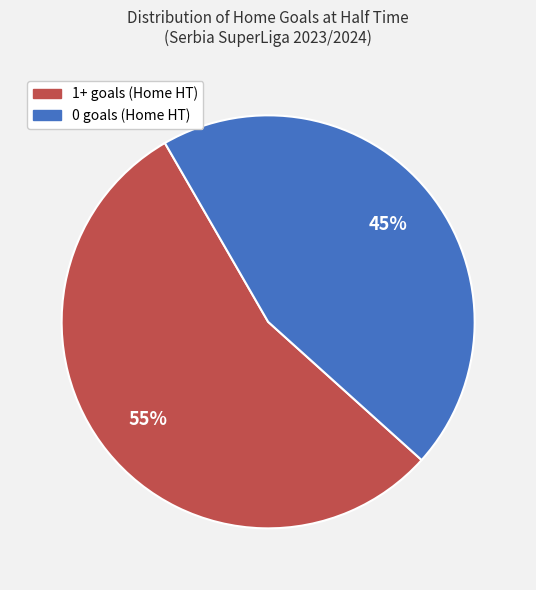

To the nearest percent, what is the difference between the largest and smallest slice percentages?

10%